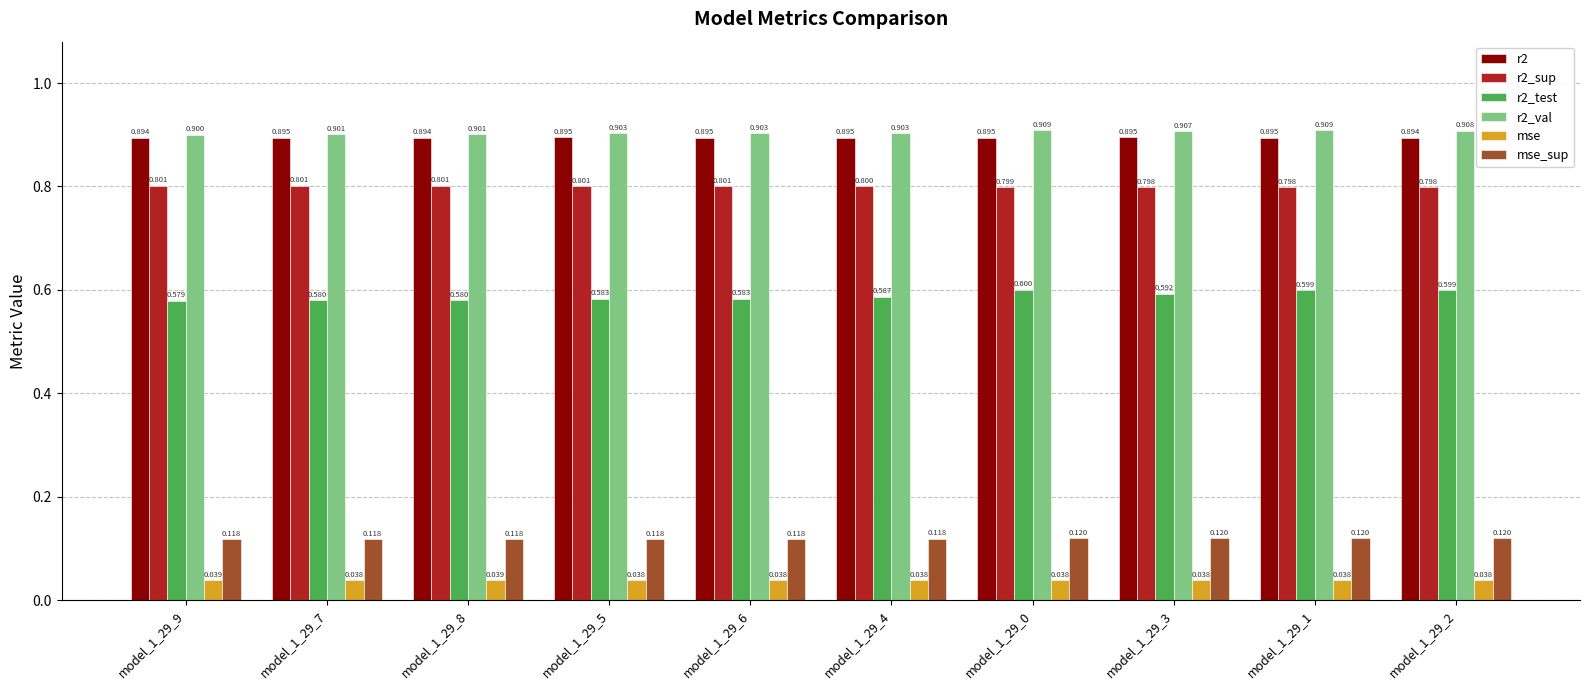

How many distinct data groups are displayed?

6